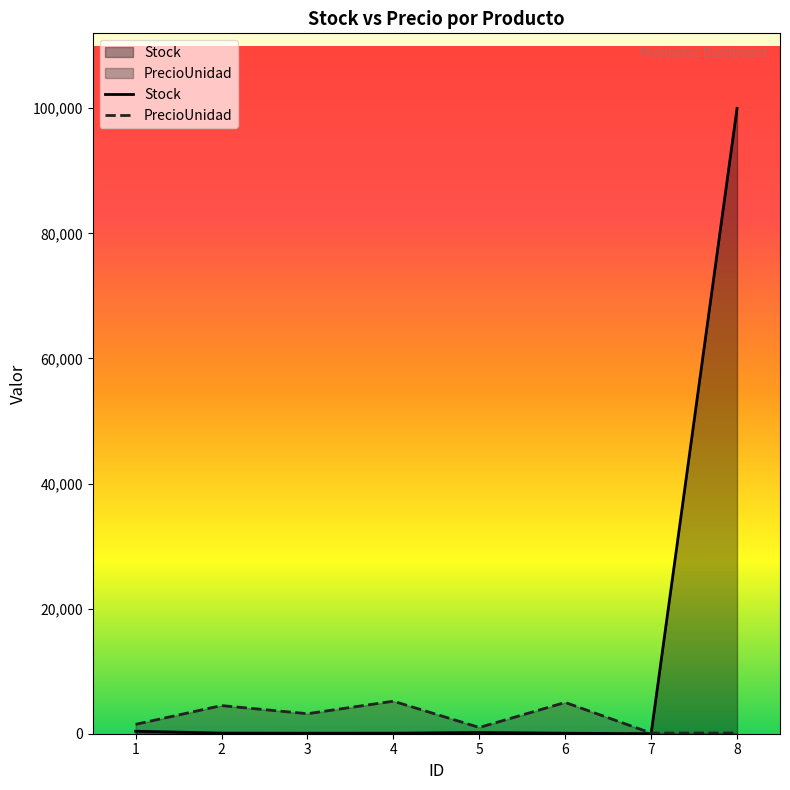

Which series changed the most between 4 and 8?

Stock